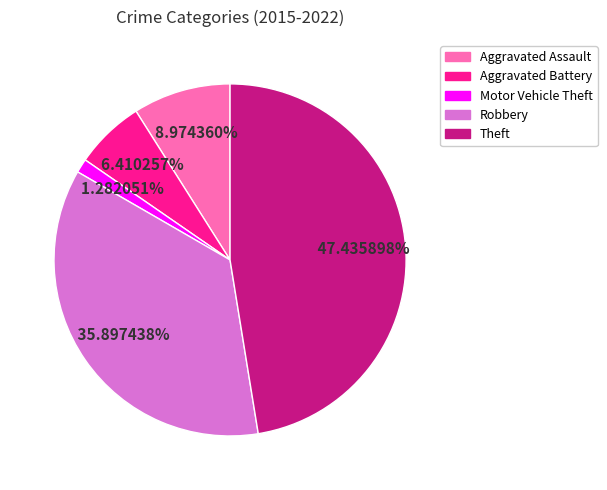

Which category has the biggest portion of the pie?

Theft